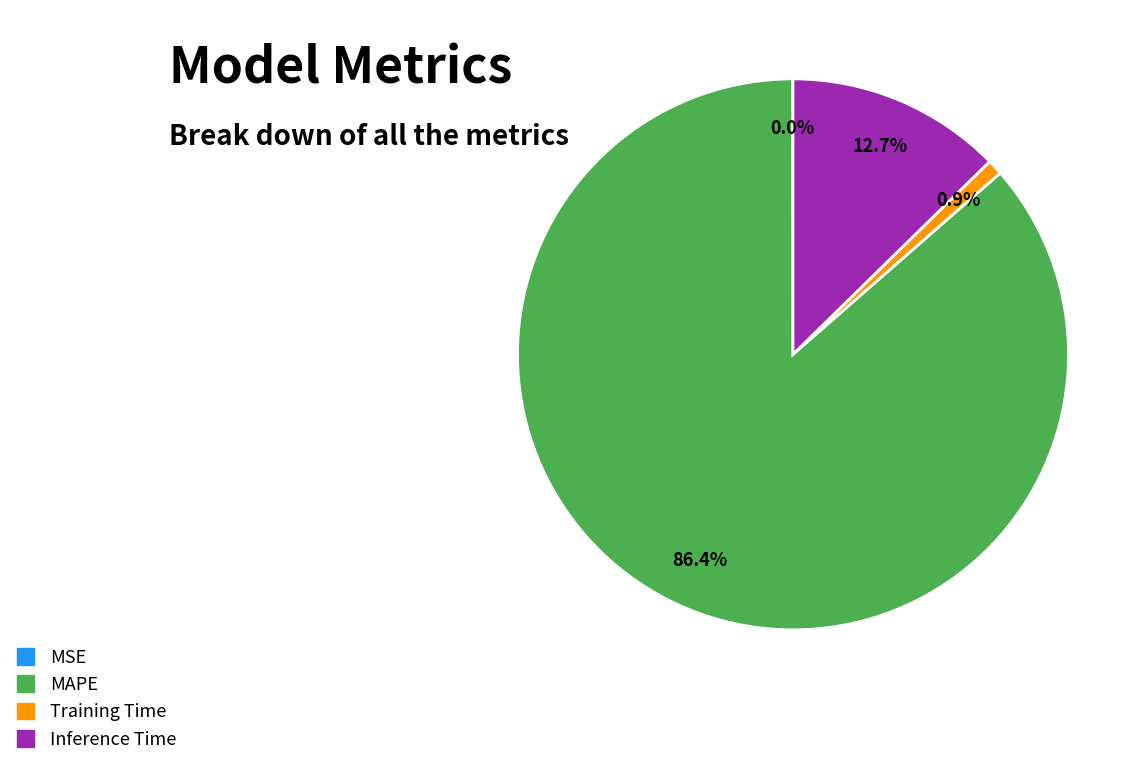

Which slice is the largest?

MAPE